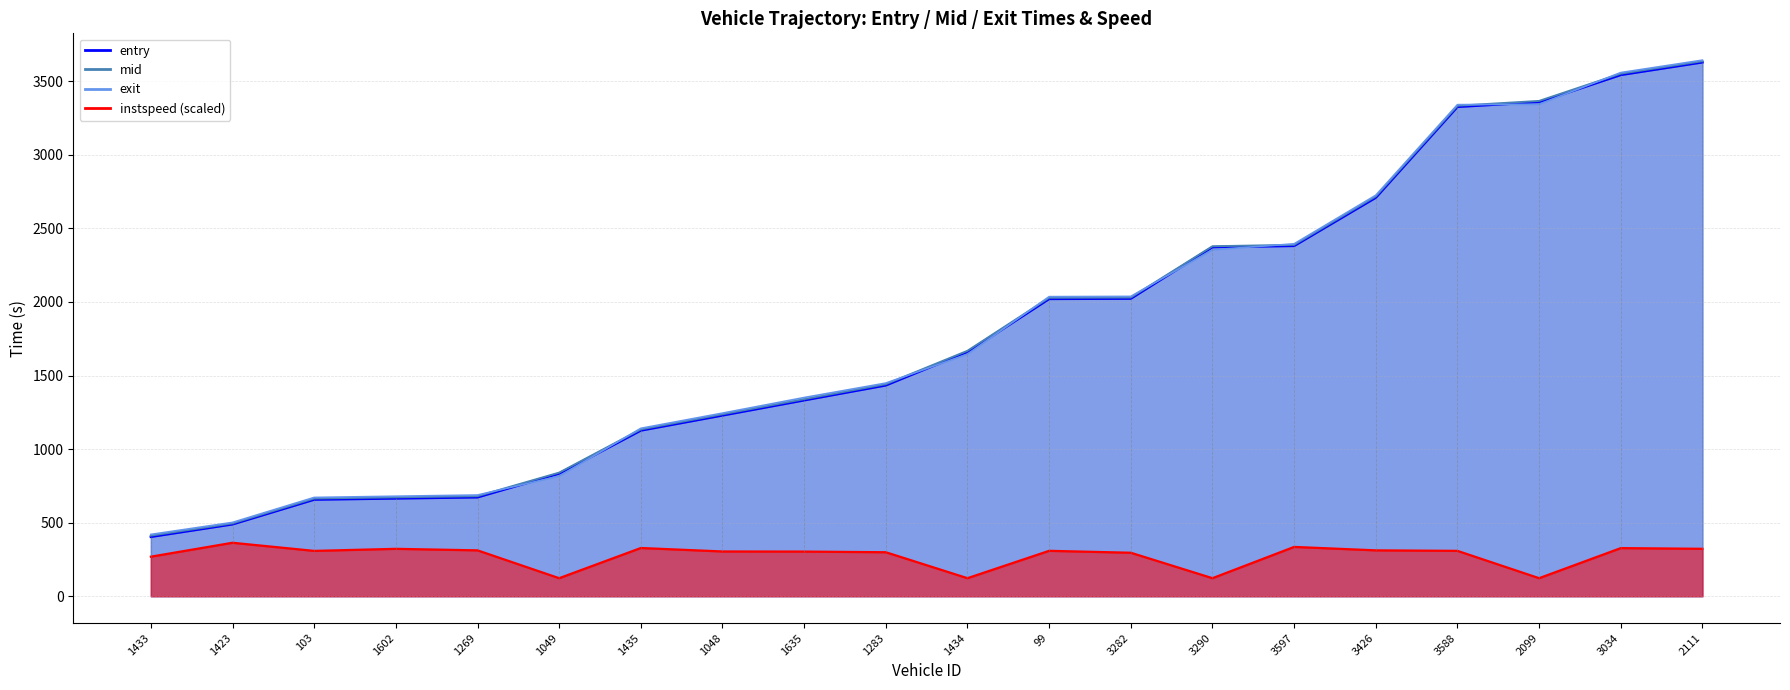

After their last crossing, which series has the higher values: mid or exit?

exit